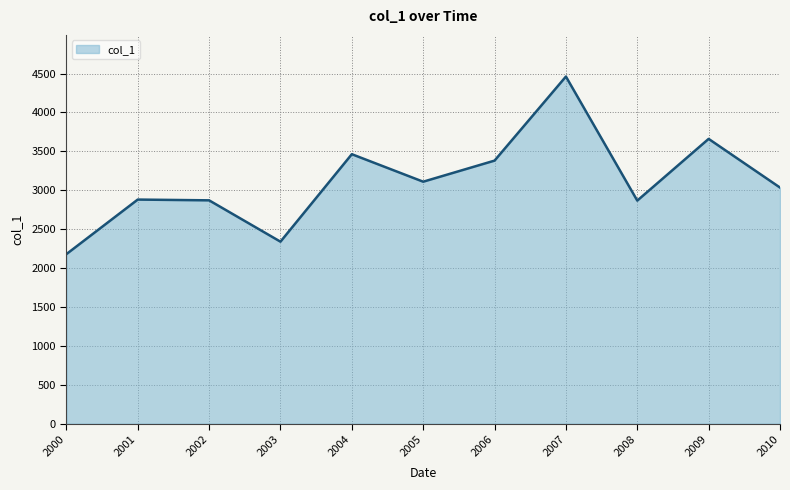

What is the minimum value shown in the chart?

2179.3